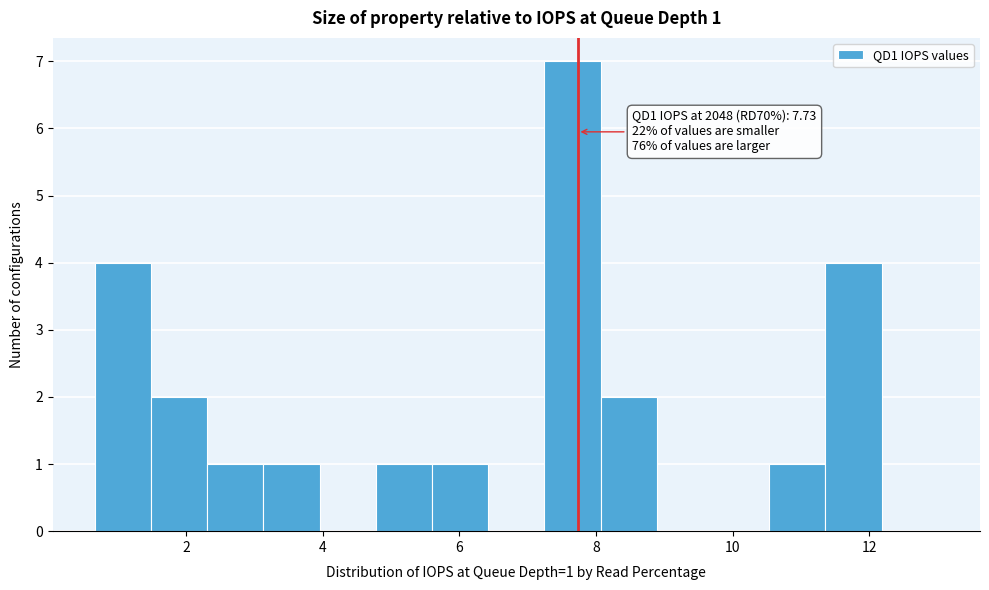

Over which range of the x-axis is the bar tallest?

7.2 to 8.0